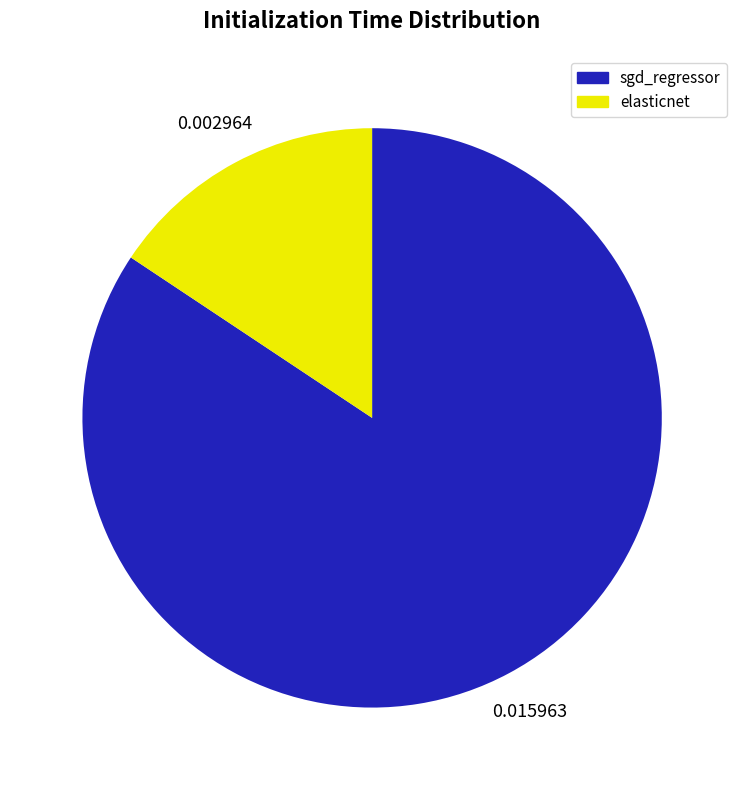

Is there any slice that represents more than half of the pie?

Yes